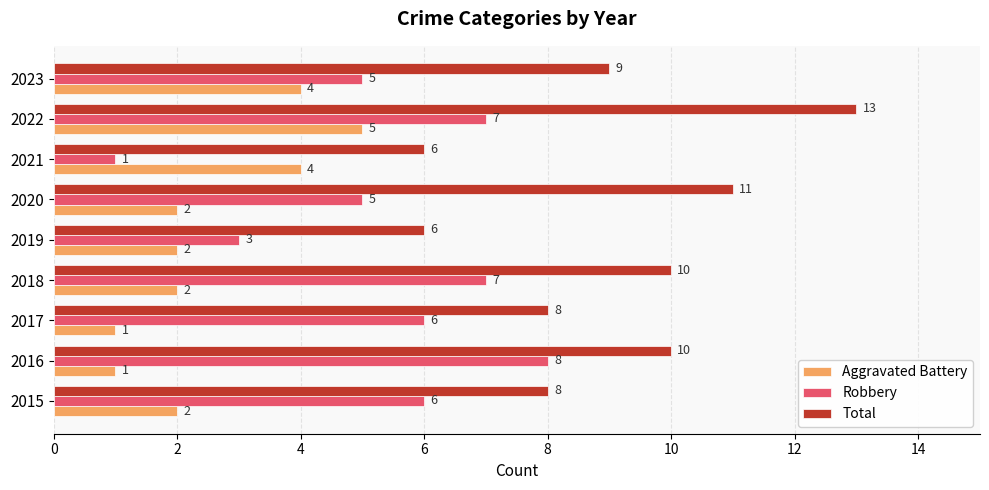

What is the difference between the maximum and minimum values in the Aggravated Battery series?

4